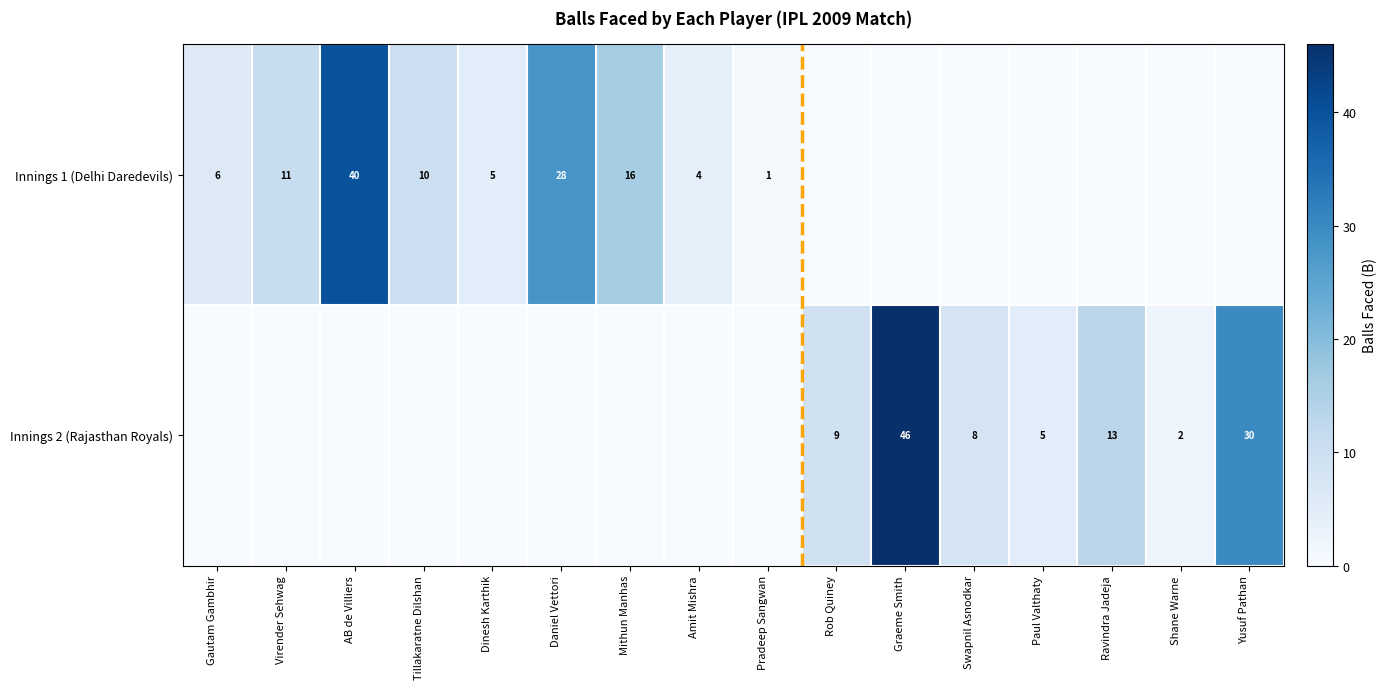

The Innings 1 (Delhi Daredevils) series shows 5 at Tillakaratne Dilshan. True or false?

False